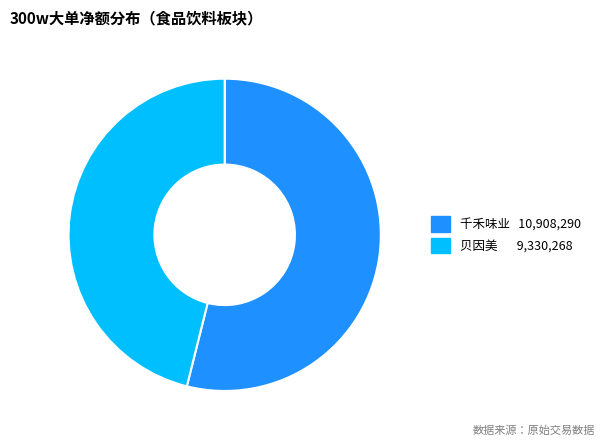

Is there a majority slice in this chart?

Yes